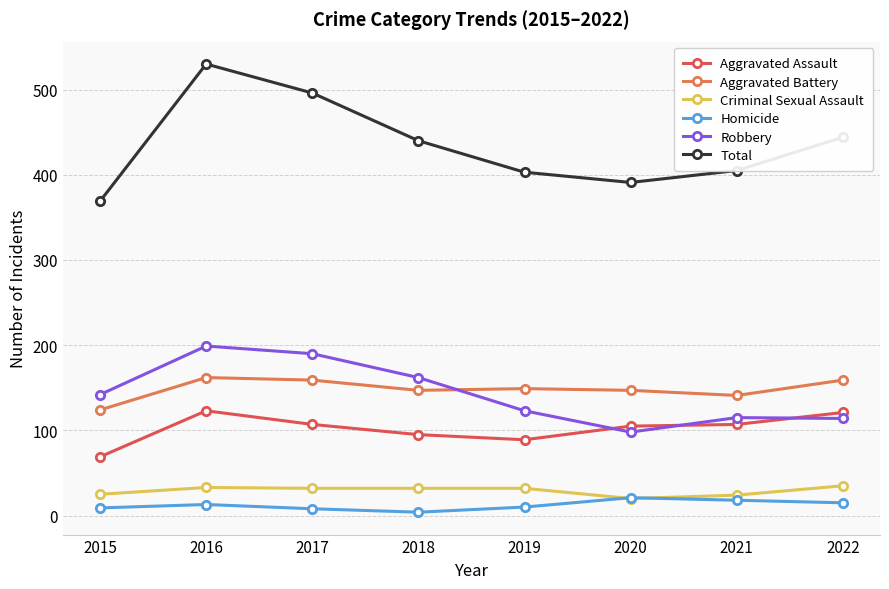

What is the value of the Homicide point at the 8th from the left?

15